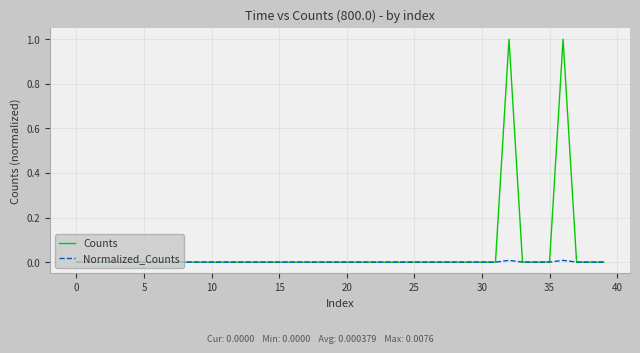

Which series has the largest range (max minus min)?

Counts